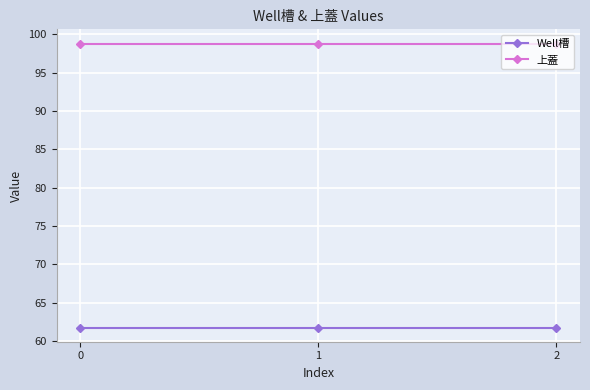

At how many categories does at least one series exceed 76?

3